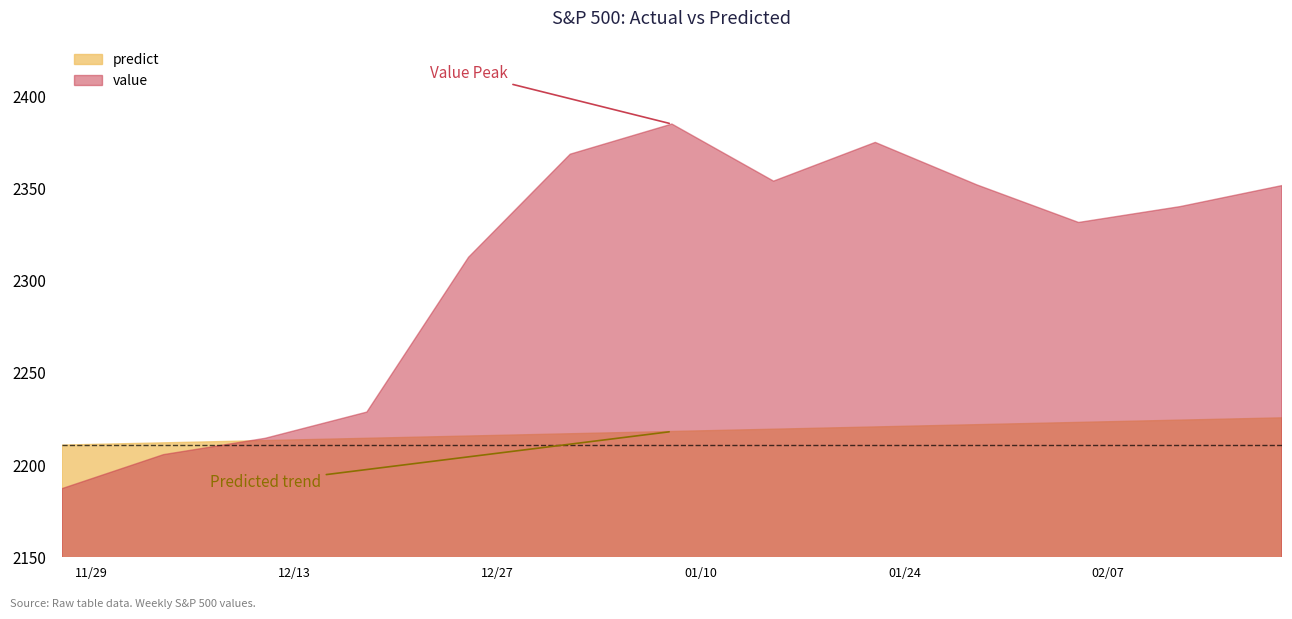

At which category is the sum across all series the highest?

2017-01-08